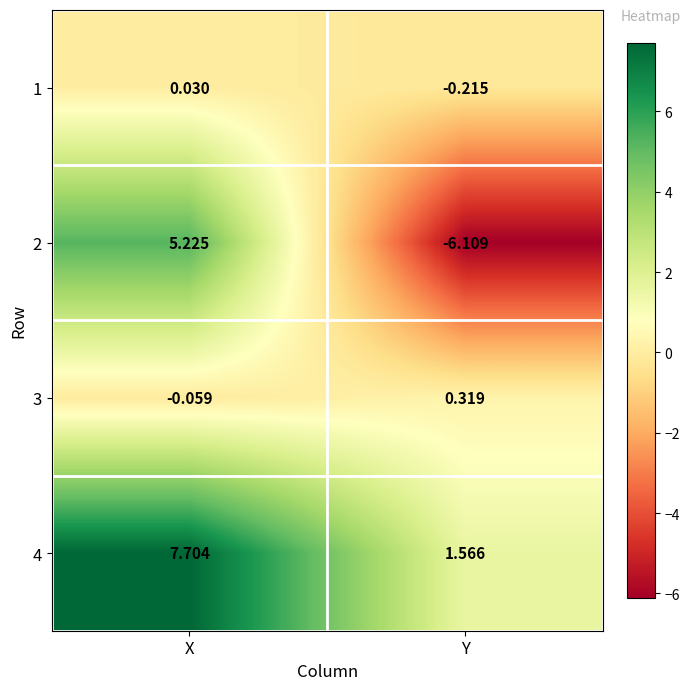

At X, list the series in order from smallest to largest.

3, 1, 2, 4